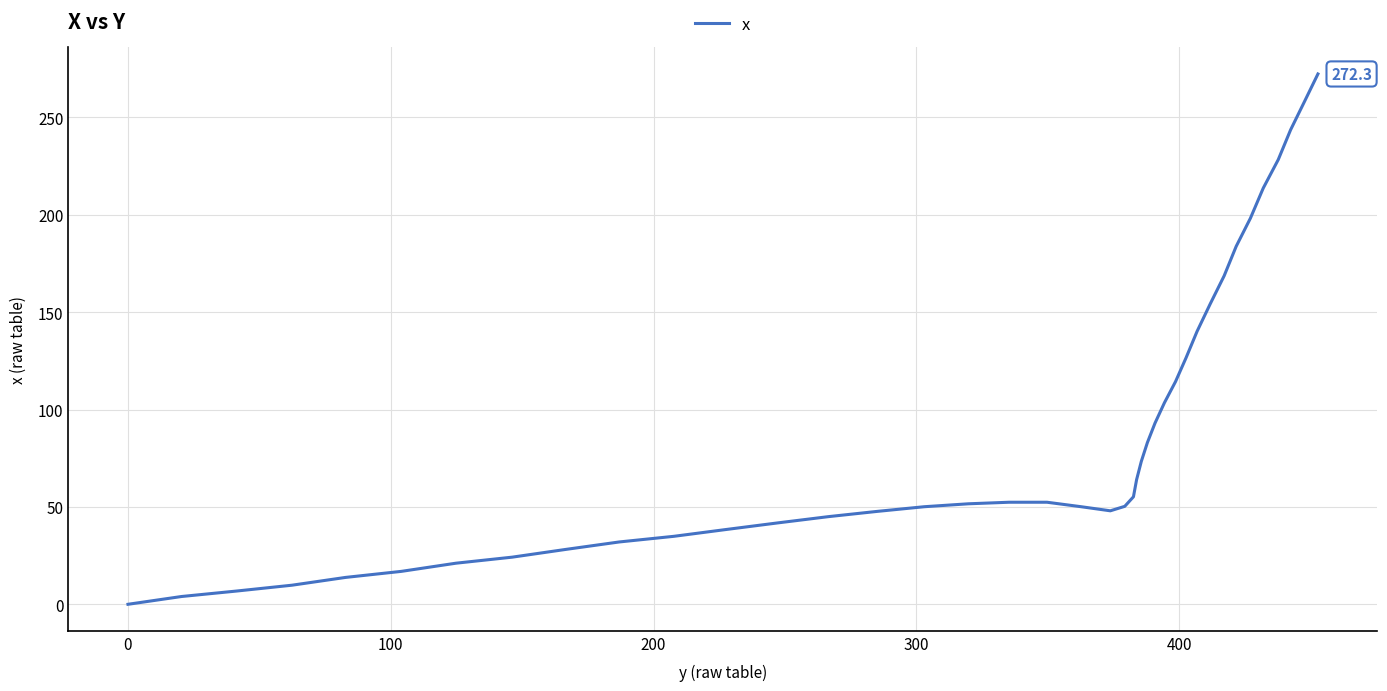

What is the greatest value displayed?

272.3